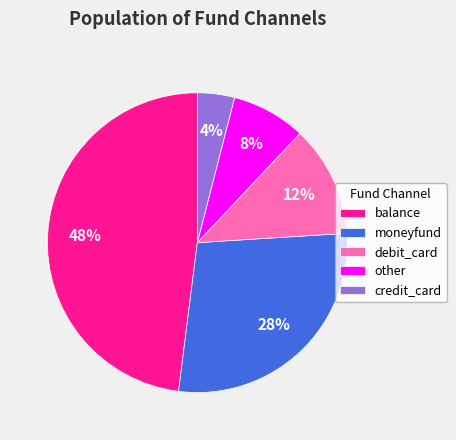

Is the sum of balance and debit_card greater than half?

Yes